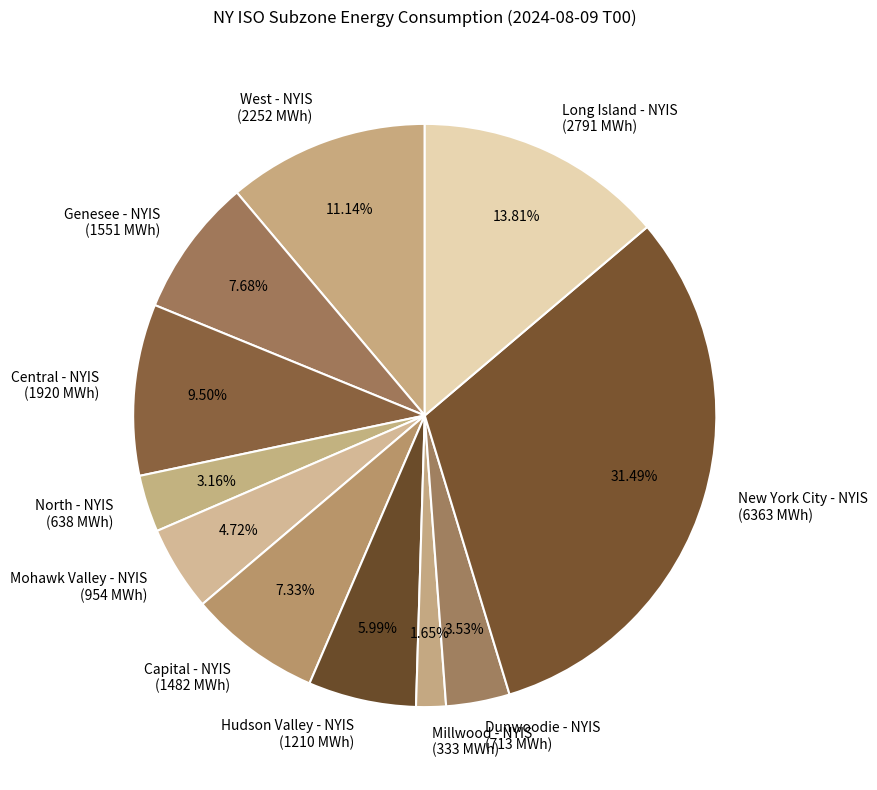

Is the sum of Mohawk Valley - NYIS and Dunwoodie - NYIS greater than half?

No